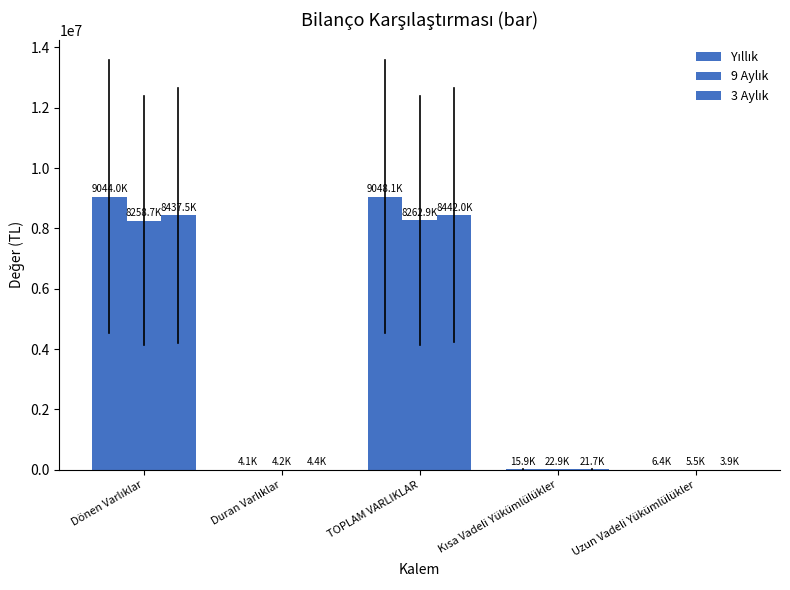

The value of 9 Aylık at Dönen Varlıklar is 8258699. True or false?

True